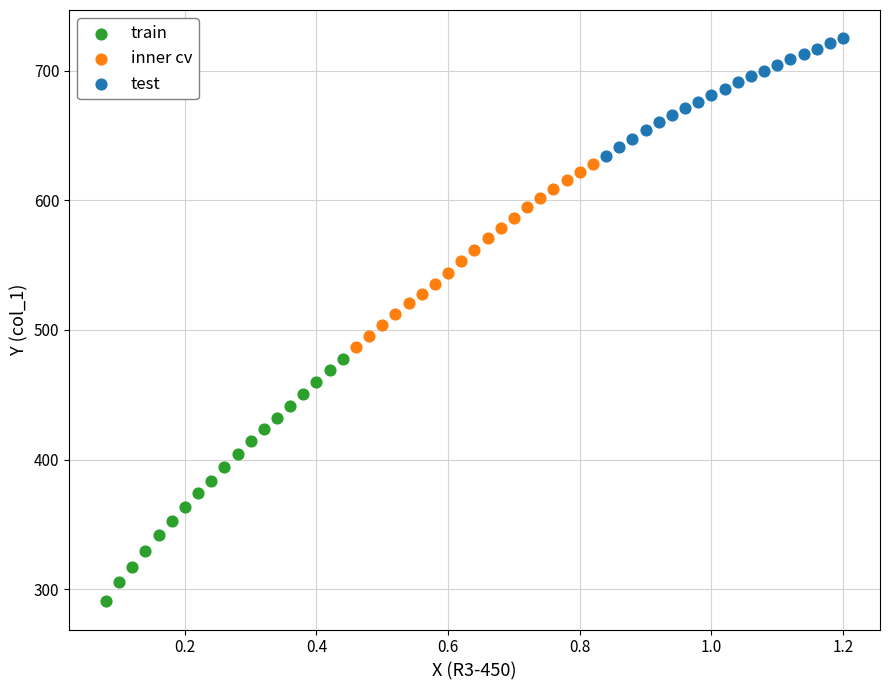

Which series has the largest Y range (max minus min)?

train